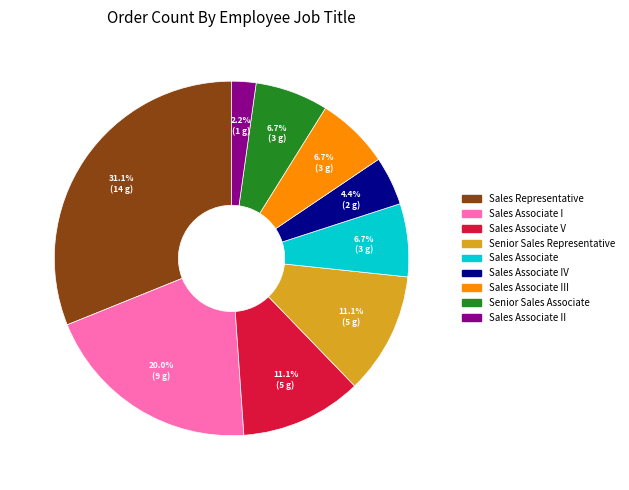

Which has a higher value, Sales Associate II or Sales Associate I?

Sales Associate I